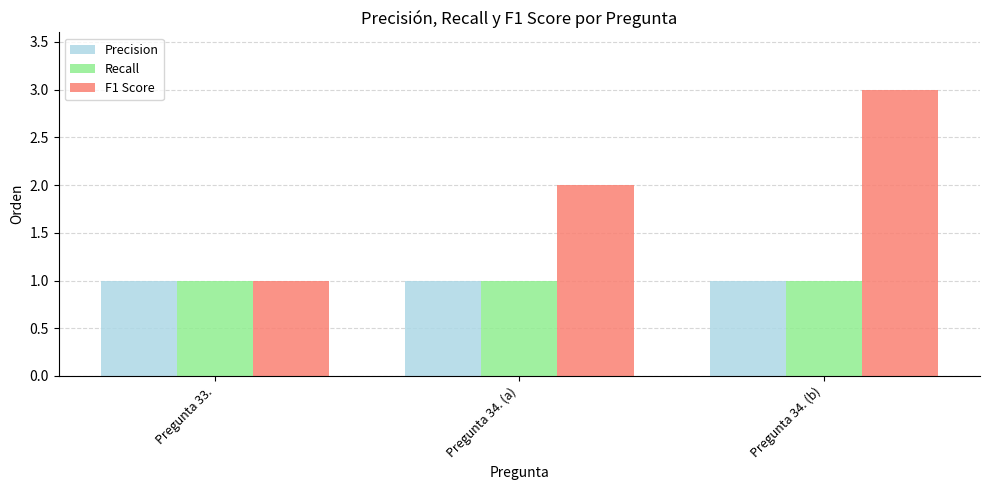

What position from the right is Pregunta 34. (a)?

2